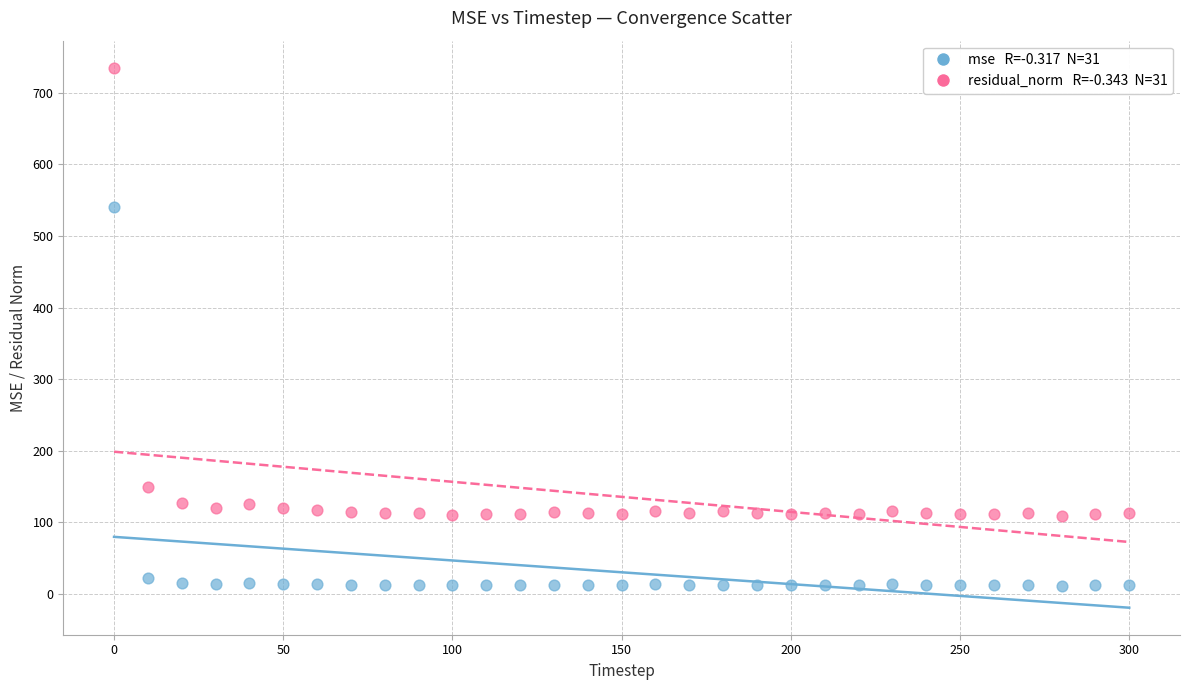

Across all data points, what is the range of X values (max minus min)?

300.0